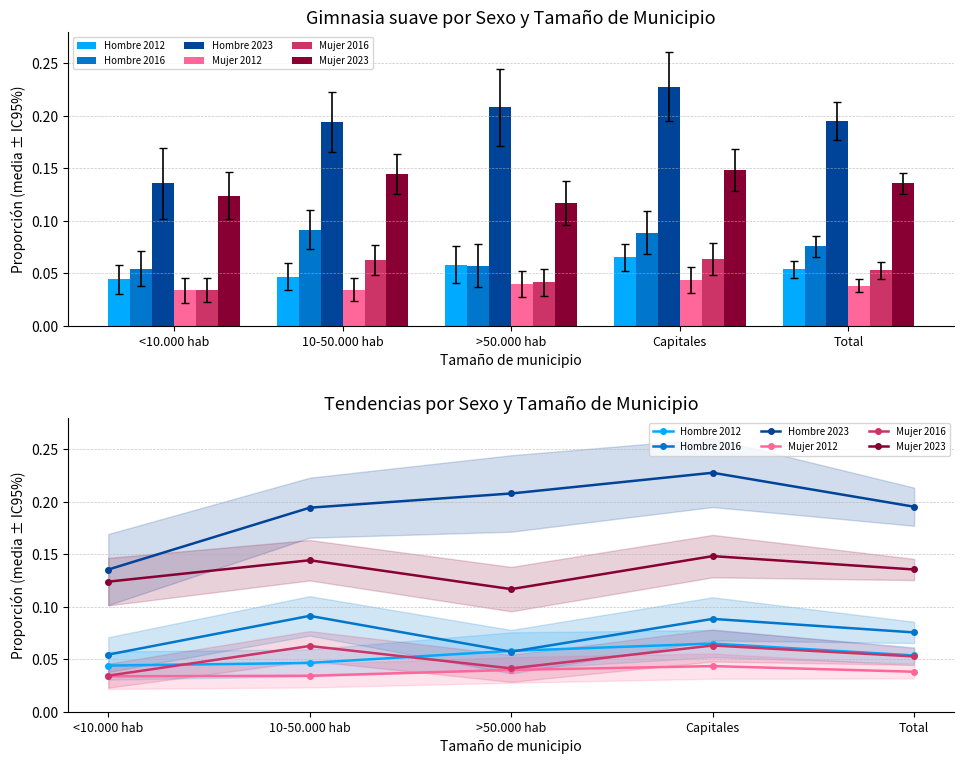

Which category has the lowest value in the Mujer 2023 series?

>50.000 hab